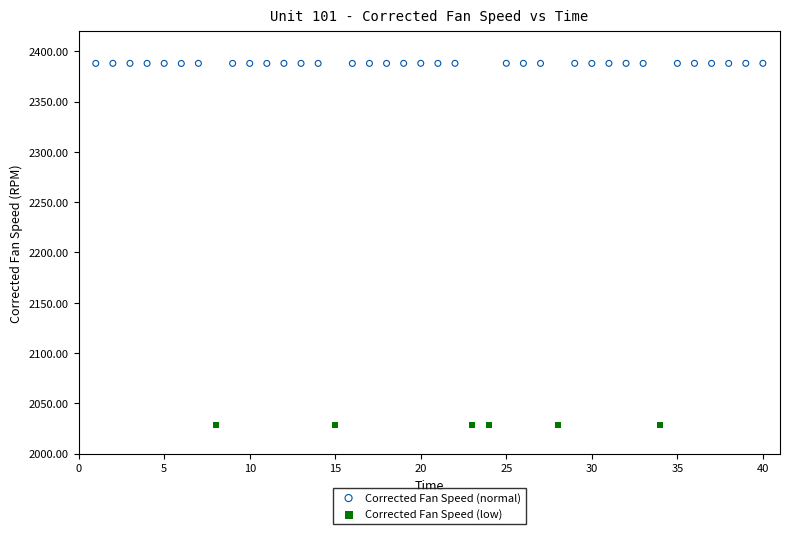

Which series reaches the minimum Y coordinate?

Corrected Fan Speed (low)